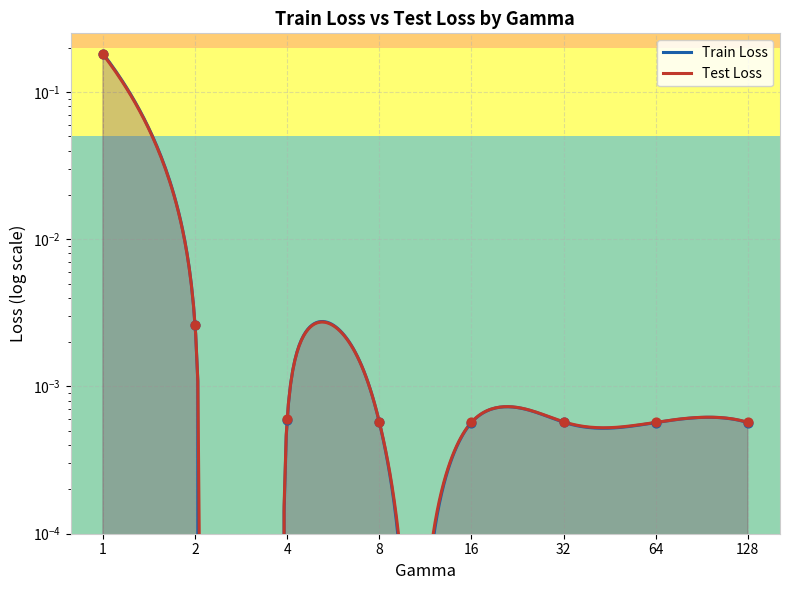

Which series has the widest spread of Y values?

Train Loss